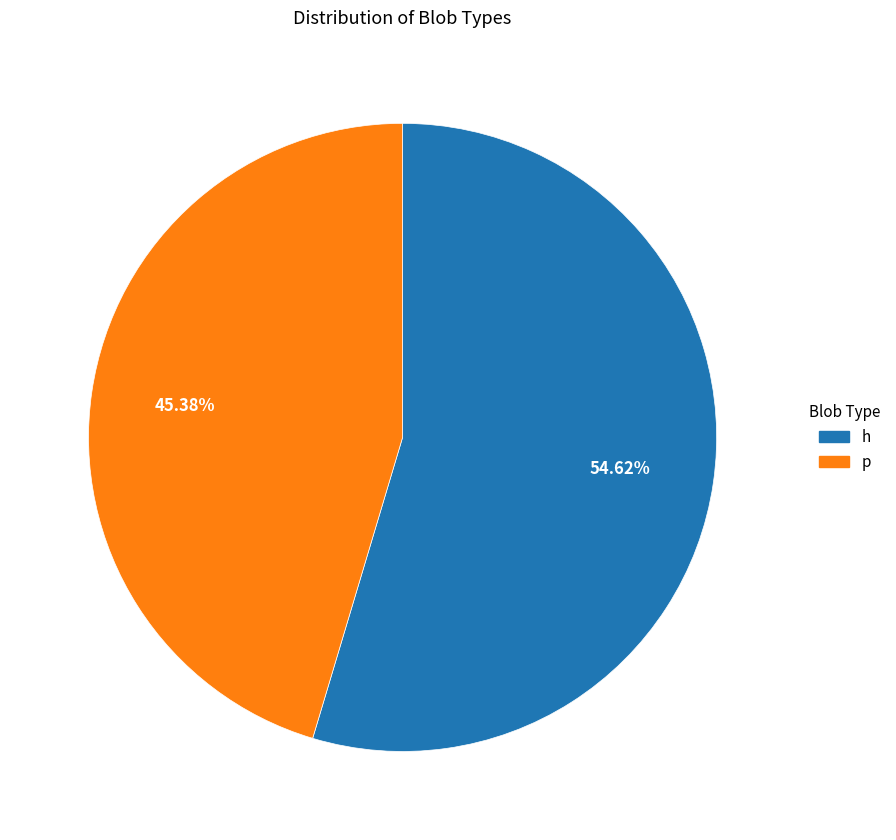

Which has a higher value, p or h?

h